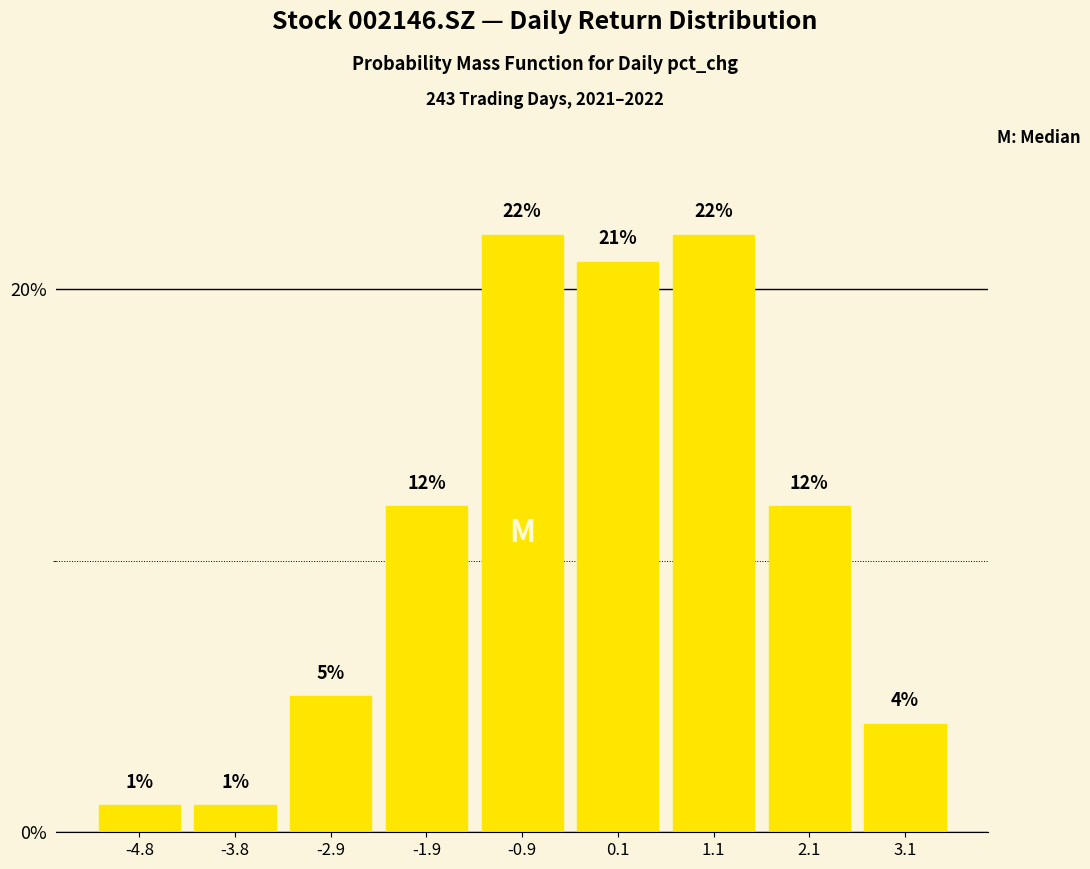

How tall is the bar that spans -0.4 to 0.6 on the x-axis? The bar edges are not printed on the chart, so give them approximately, as read against the axis.

21